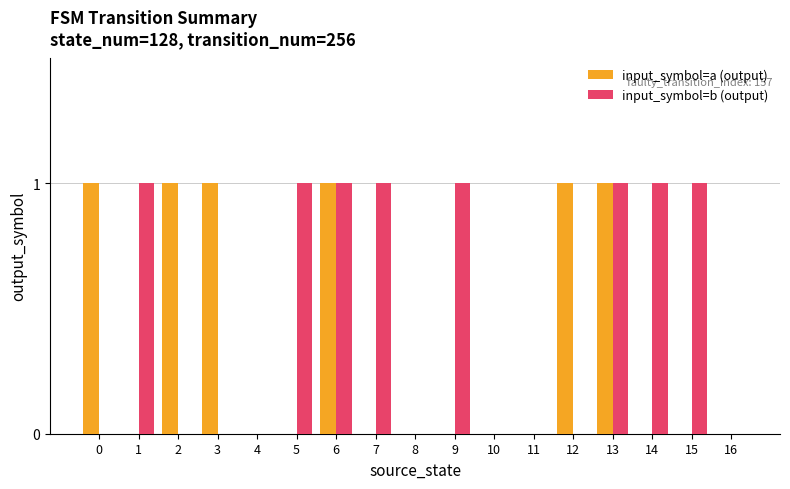

Is it true that input_symbol=a (output) equals 1 at 3?

True